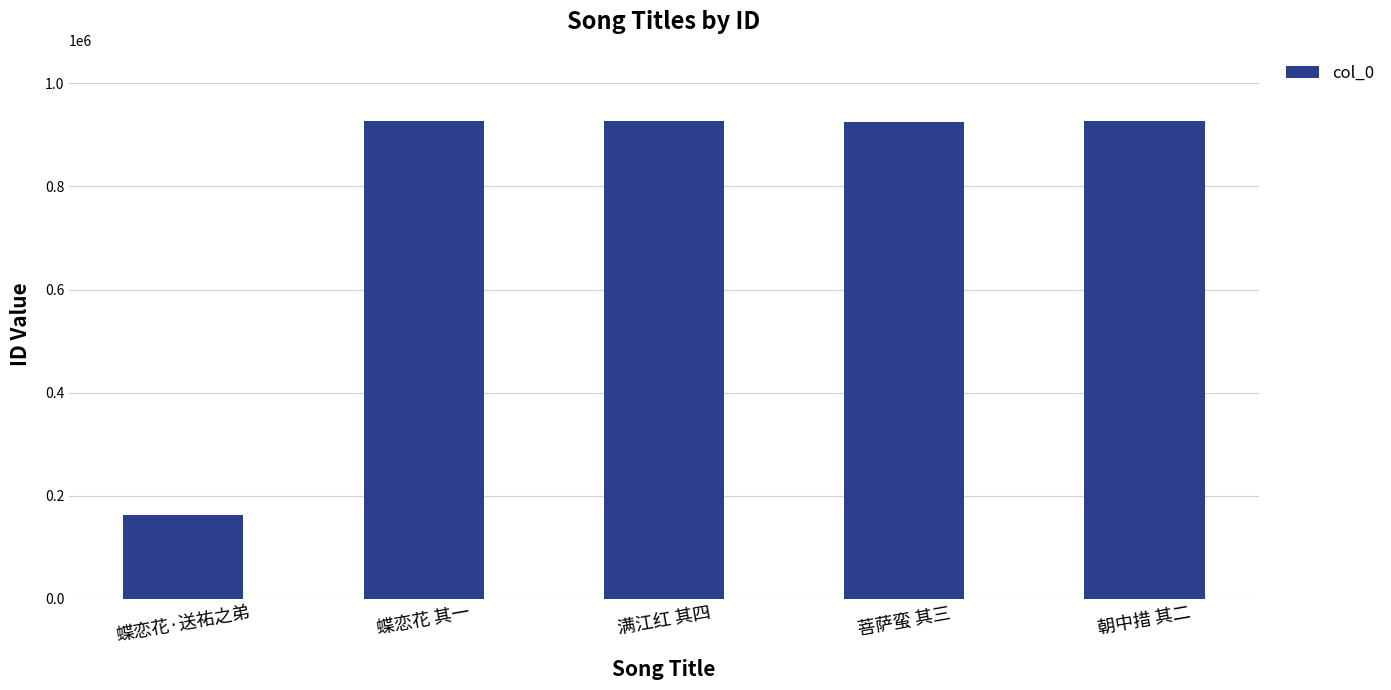

What is the change in value from 蝶恋花 其一 to 朝中措 其二?

-84